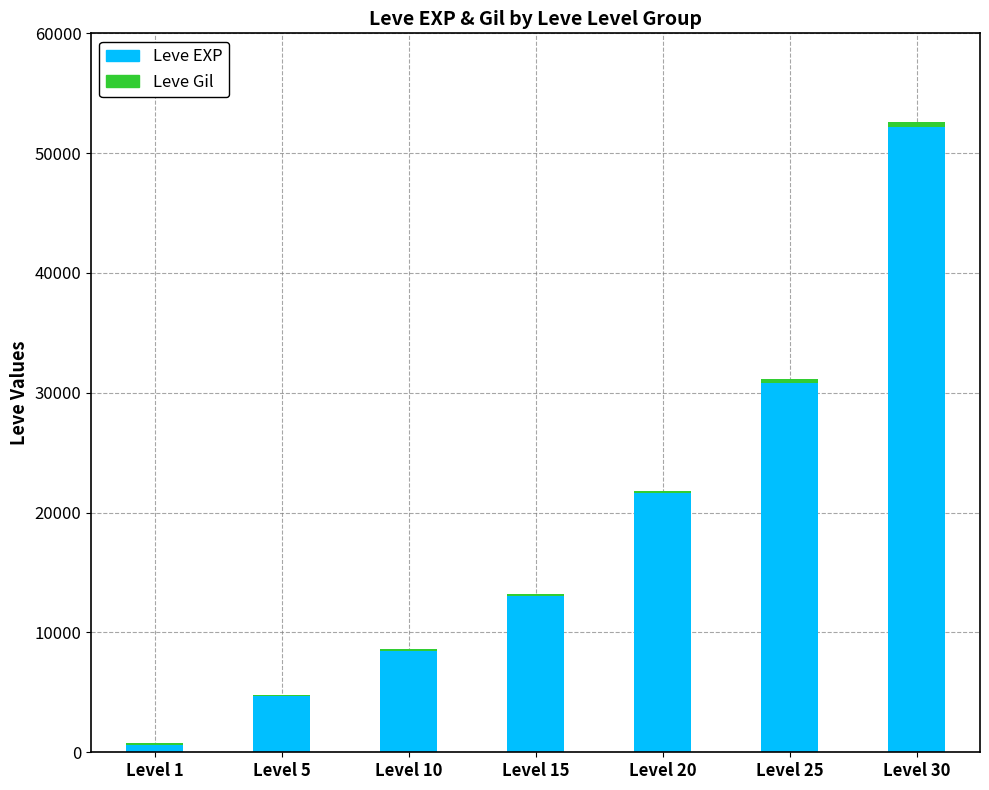

At which category is the sum across all series the highest?

Level 30